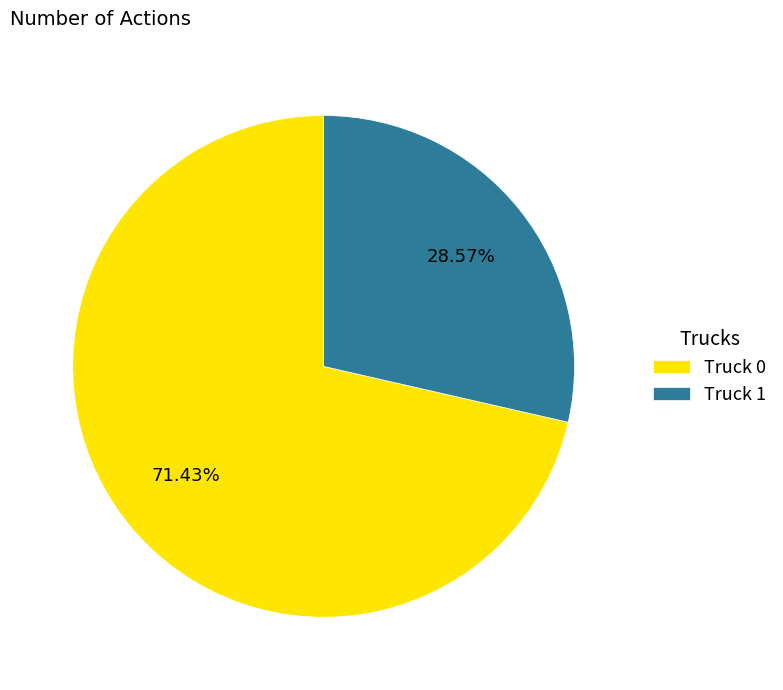

Does Truck 1 account for over 50% of the chart?

No